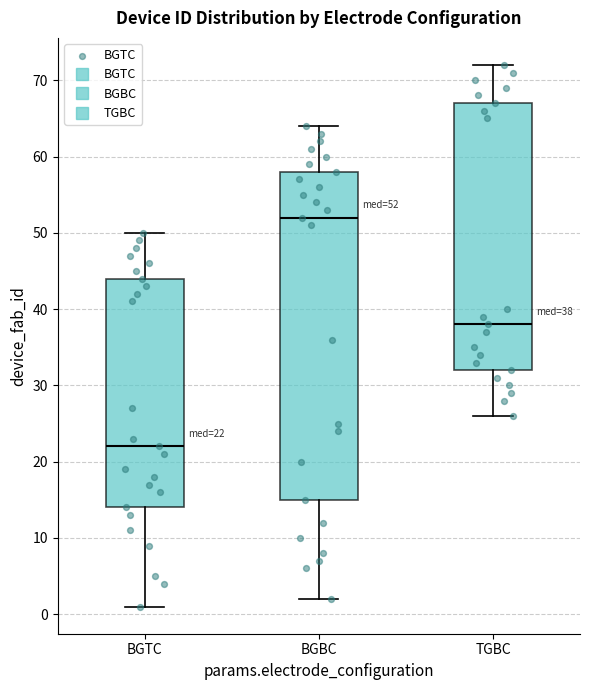

Which box is the tallest, from its lower edge to its upper edge?

BGBC